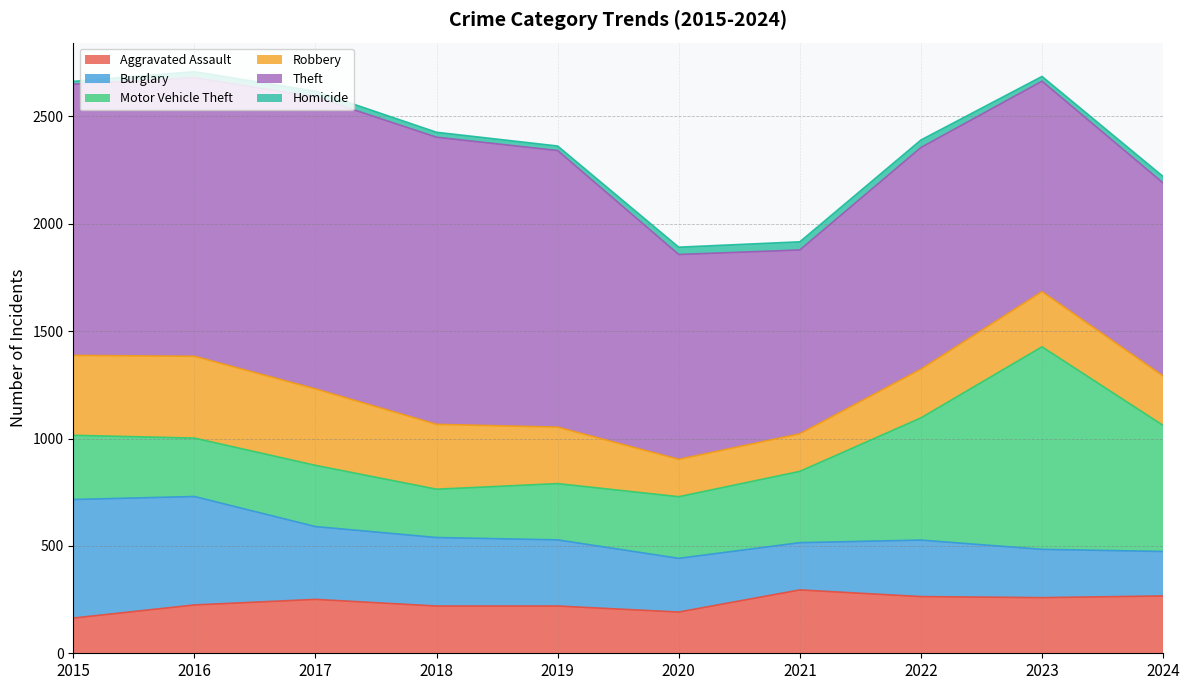

At how many categories does at least one series exceed 497?

10